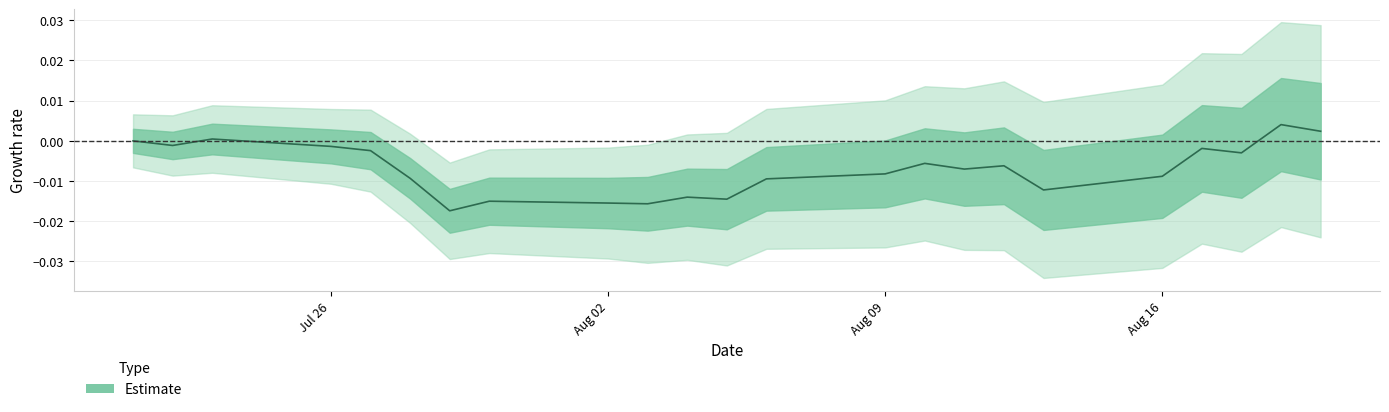

How many data points are above 0?

3